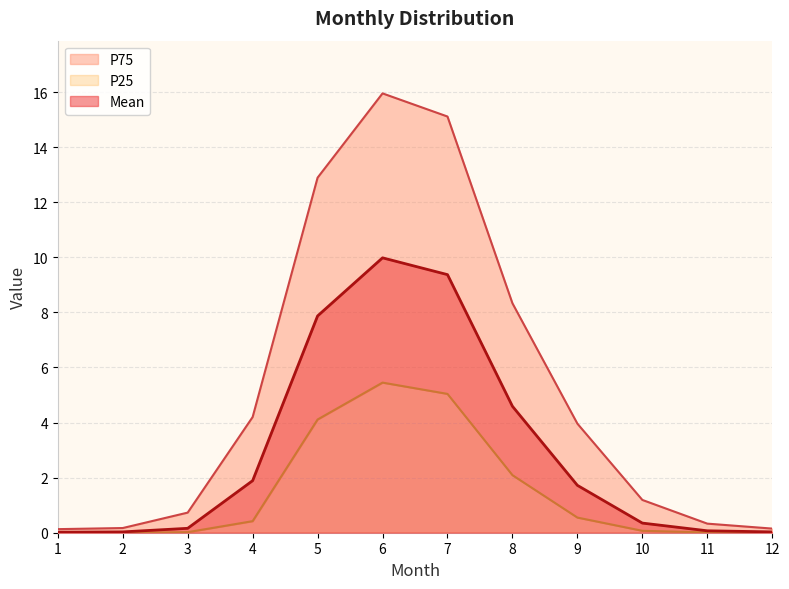

True or false: P75 has a value of 1.2 at 10.

True